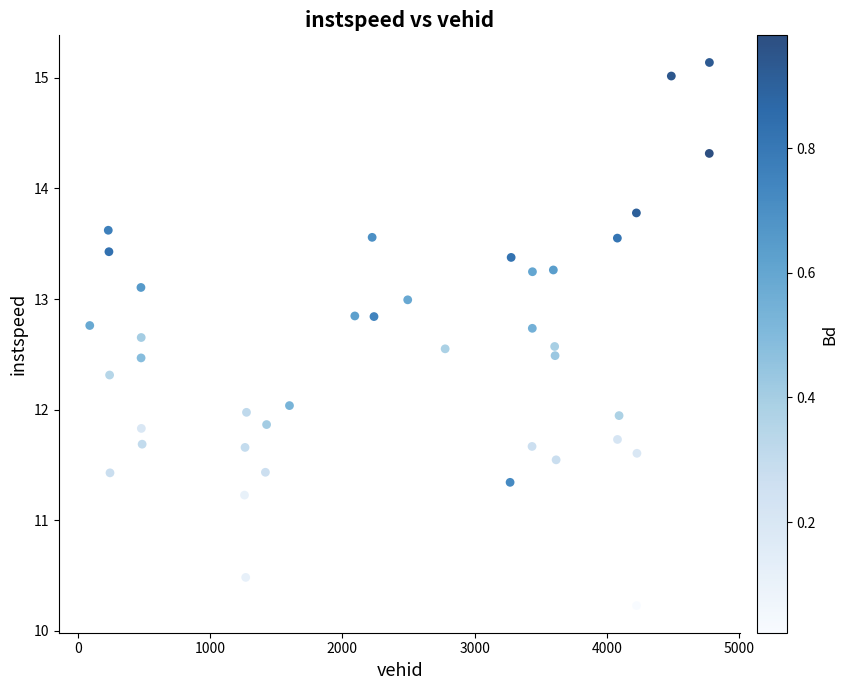

What is the range of X values (max minus min)?

4685.0